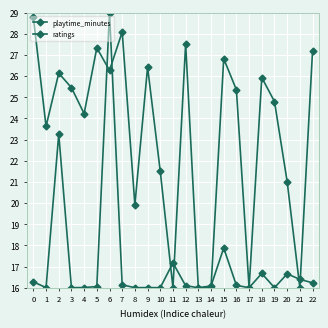

How many intersections are there between ratings and playtime_minutes?

7